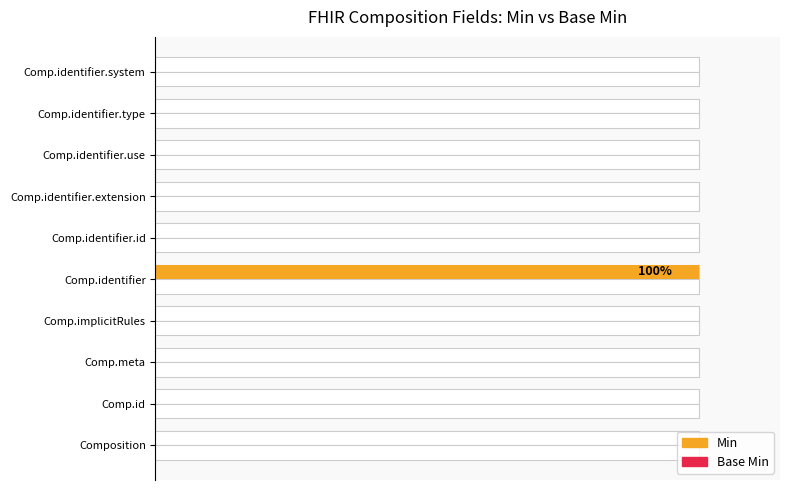

What is the difference between the maximum and minimum values in the Min series?

1.0